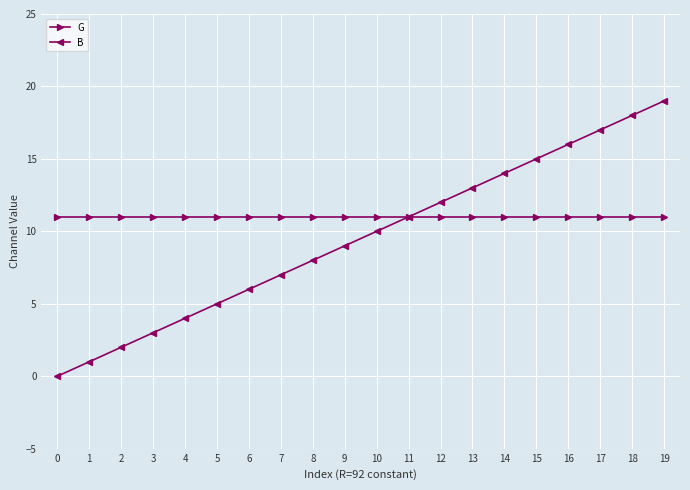

Rank the categories by B value from lowest to highest.

0, 1, 2, 3, 4, 5, 6, 7, 8, 9, 10, 11, 12, 13, 14, 15, 16, 17, 18, 19